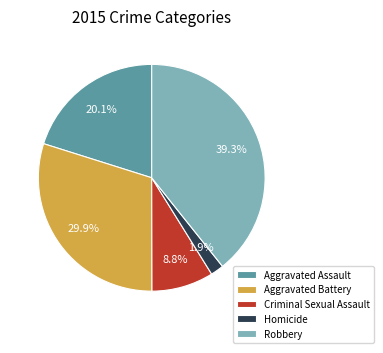

What is the smallest slice in the pie chart?

Homicide